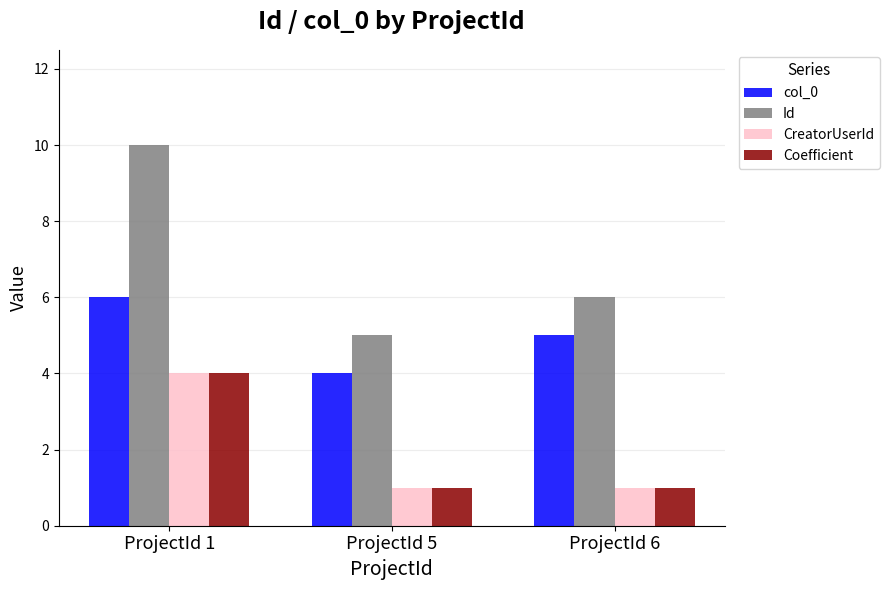

At which category is the sum across all series the highest?

ProjectId 1